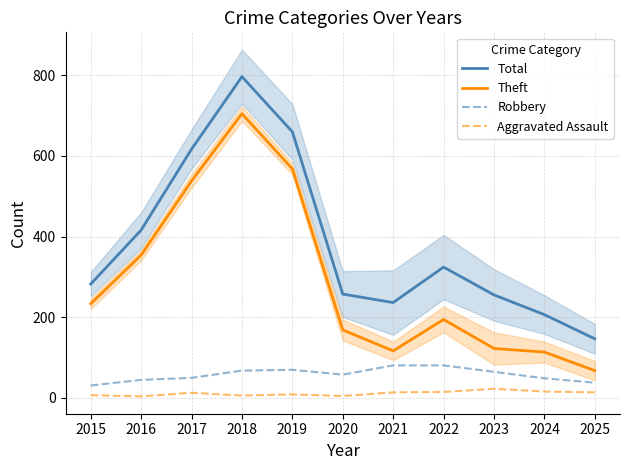

At which category does Total reach its first local valley?

2021